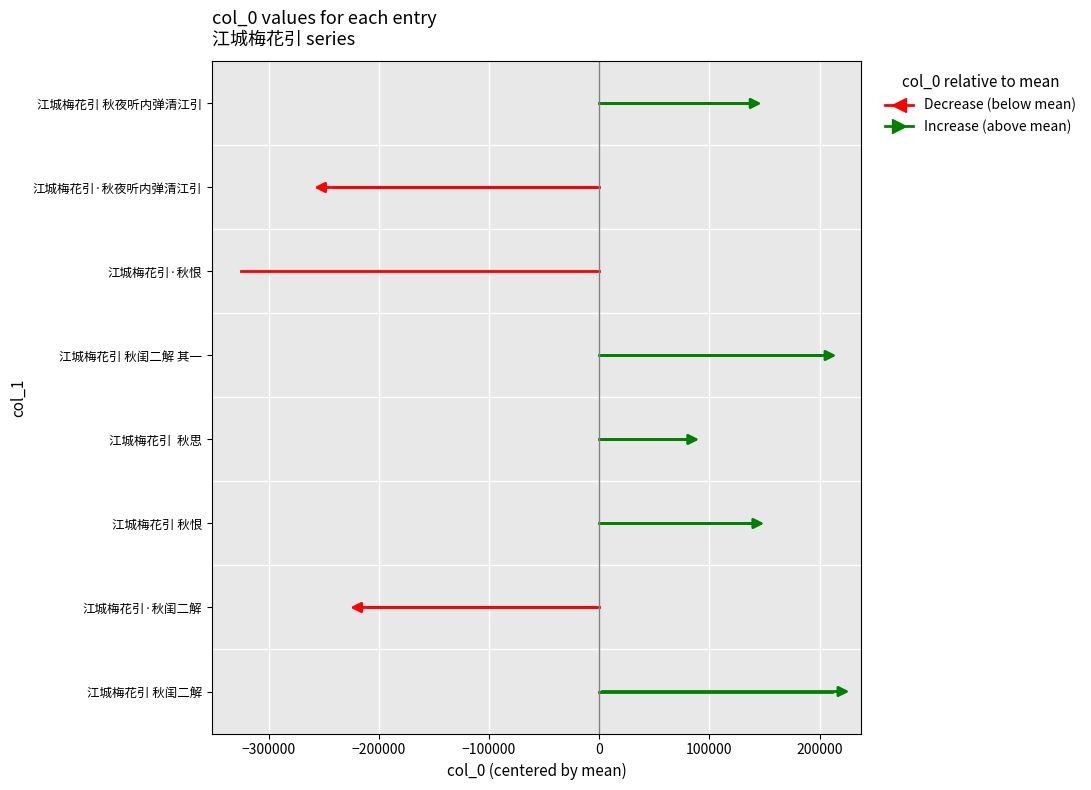

Which series has the largest total across all categories?

Increase